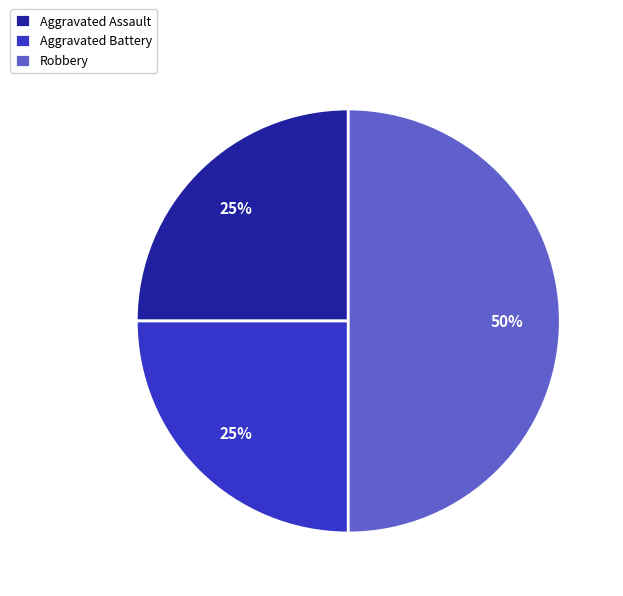

What is the ratio of the value at Aggravated Assault to the value at Aggravated Battery?

1.0